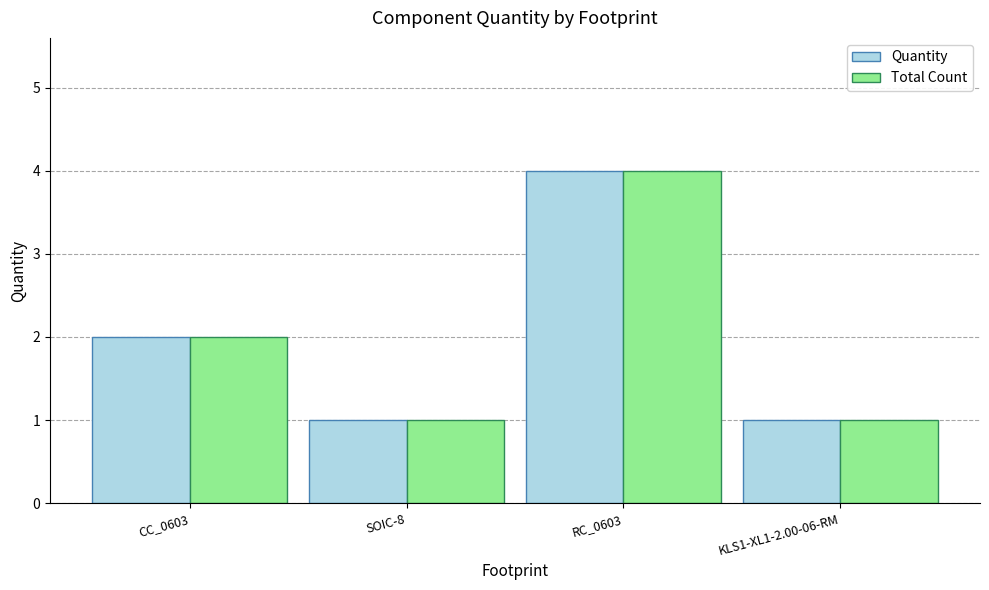

Count the number of categories in the chart.

4